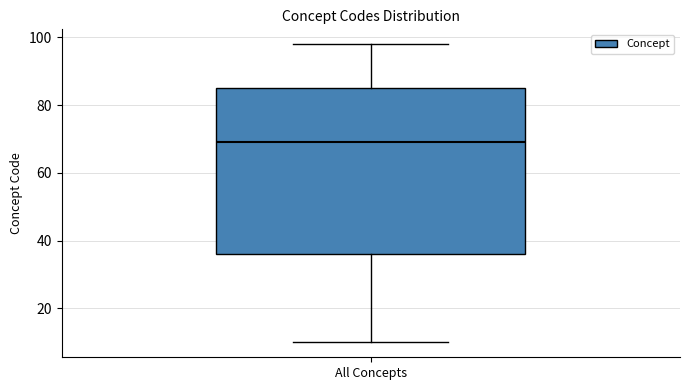

Read this box plot against the y-axis: the position of the median line, the range covered by the box, and the ends of both whiskers. The values are not printed on the chart, so give them approximately, as read against the axis.

median 70, box 36 to 86, whiskers 10 to 98